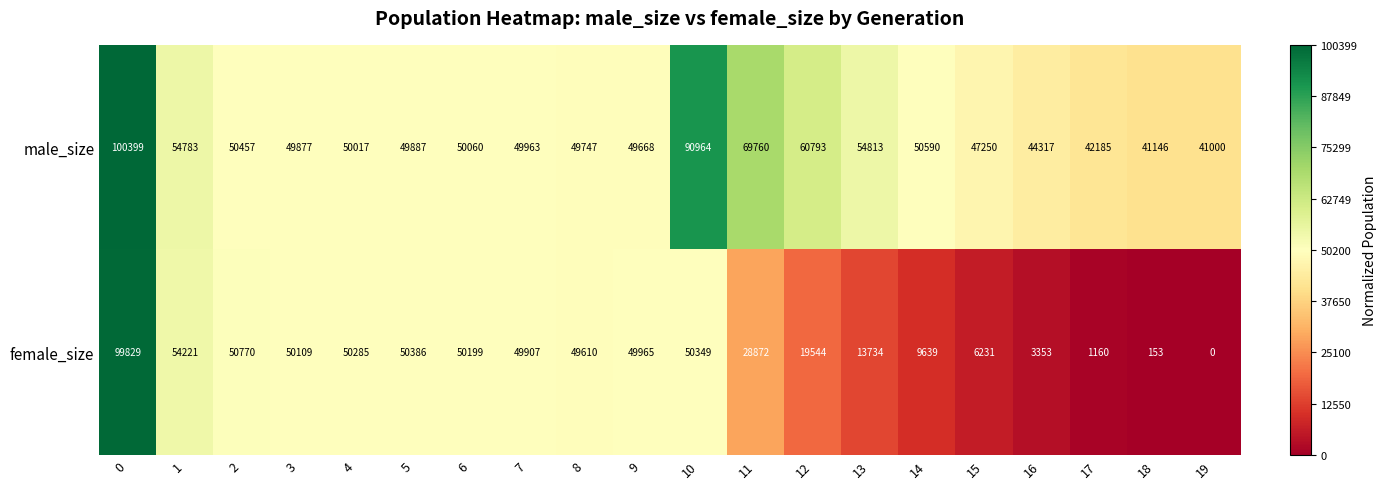

True or false: male_size has a value of 28621 at 16.

False